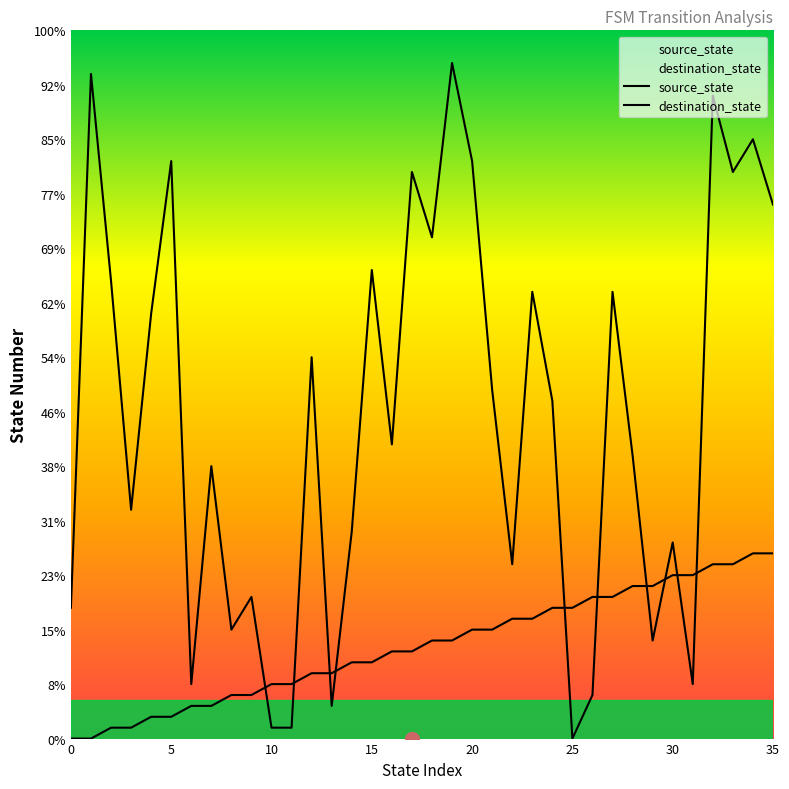

Is this an area chart (filled region under the line)?

No